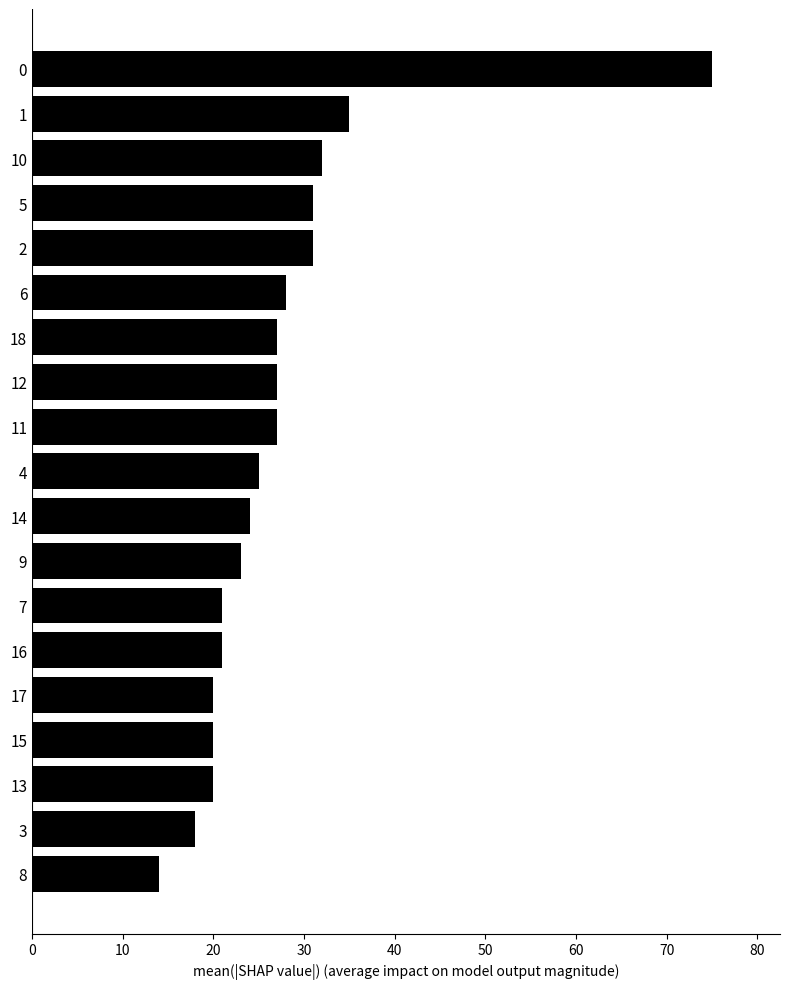

What is the sum of all values?

519